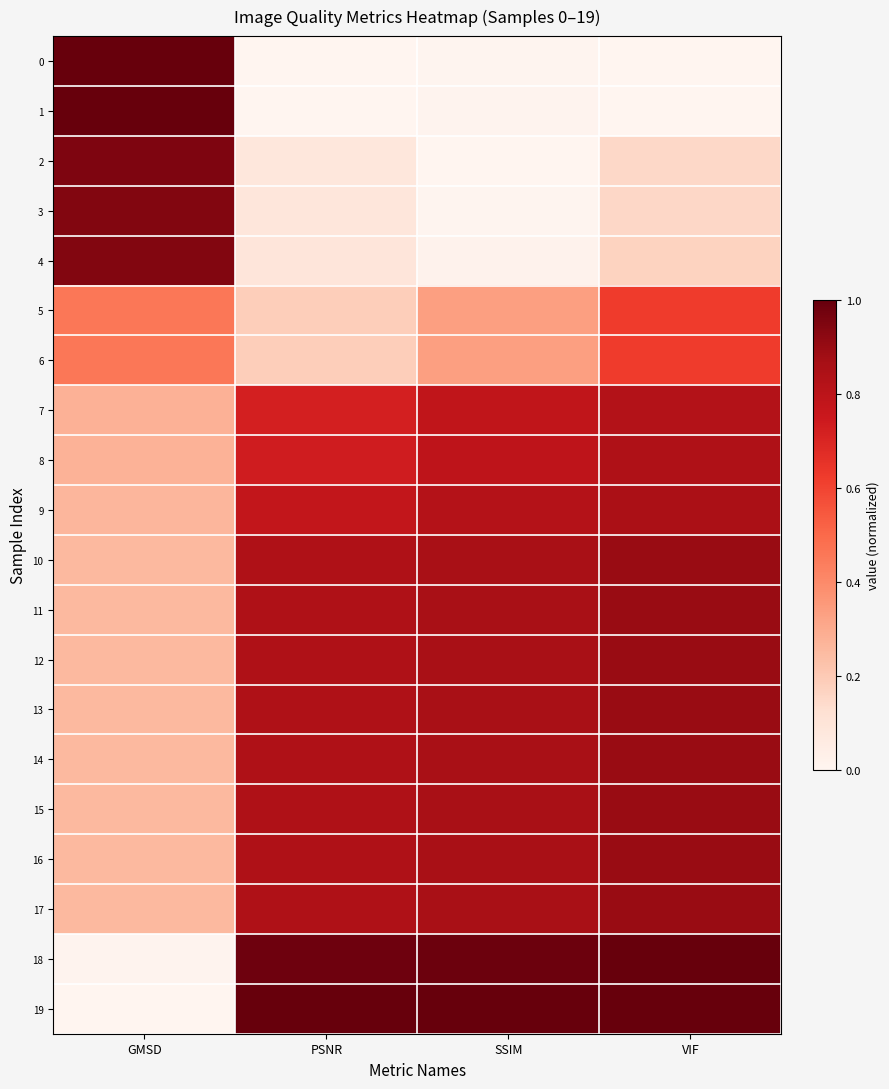

What is the greatest value displayed?

1.0